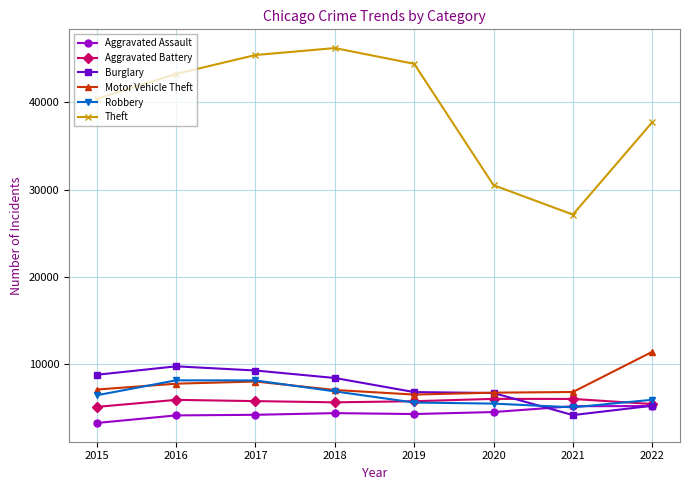

How many categories are shown in the chart?

8